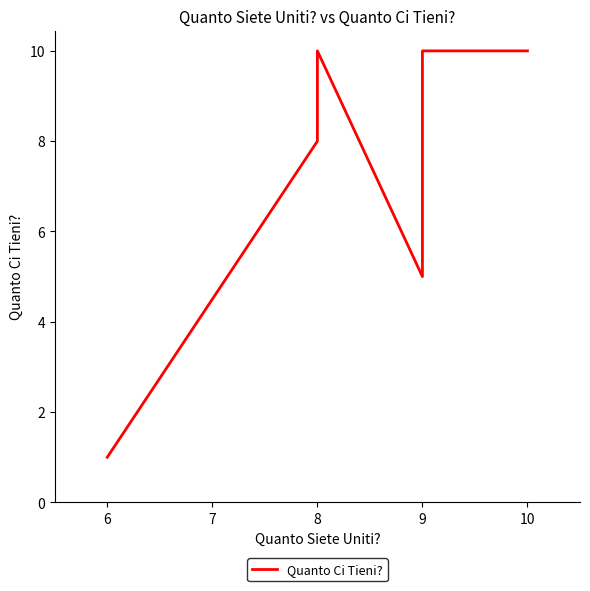

How many lines are shown in the chart?

1